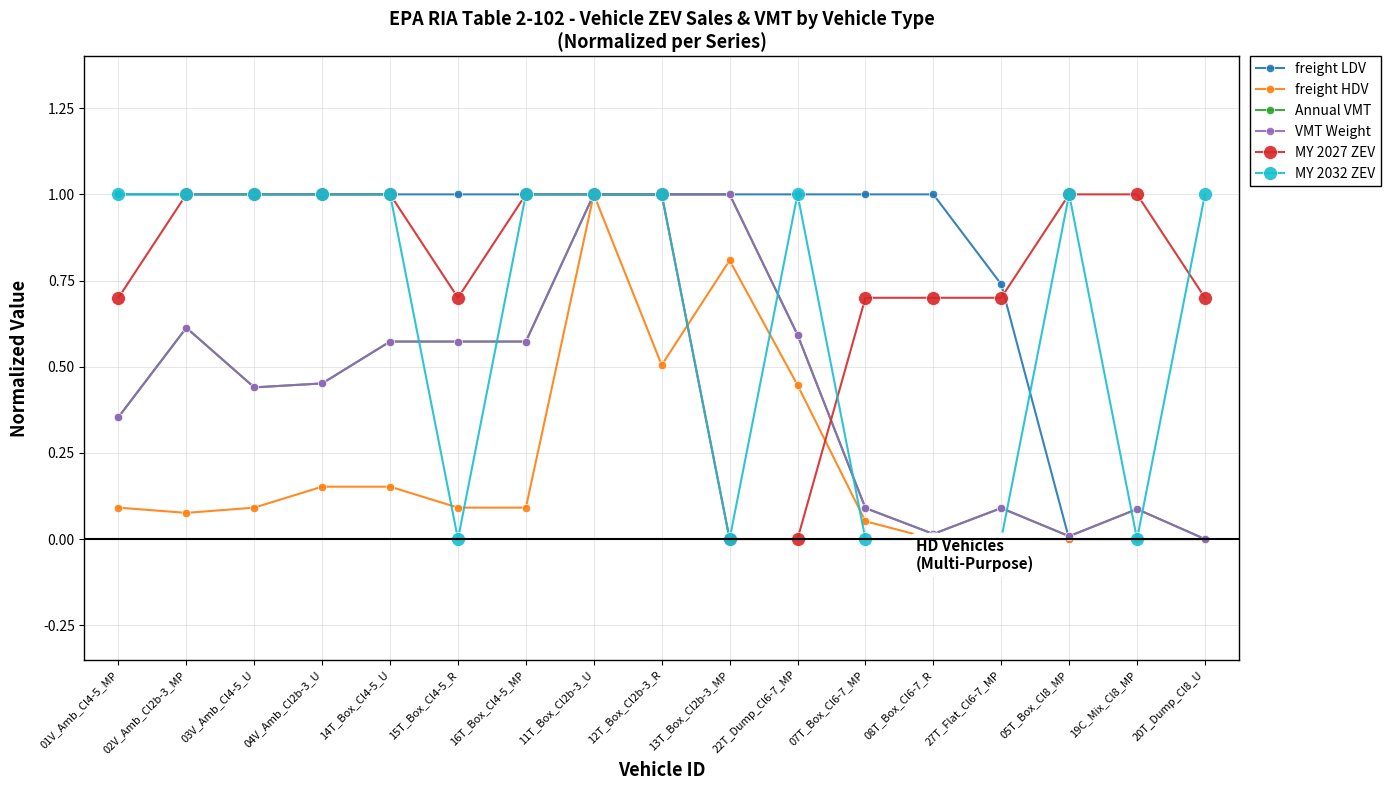

What is the label of the 10th point from the right?

11T_Box_Cl2b-3_U